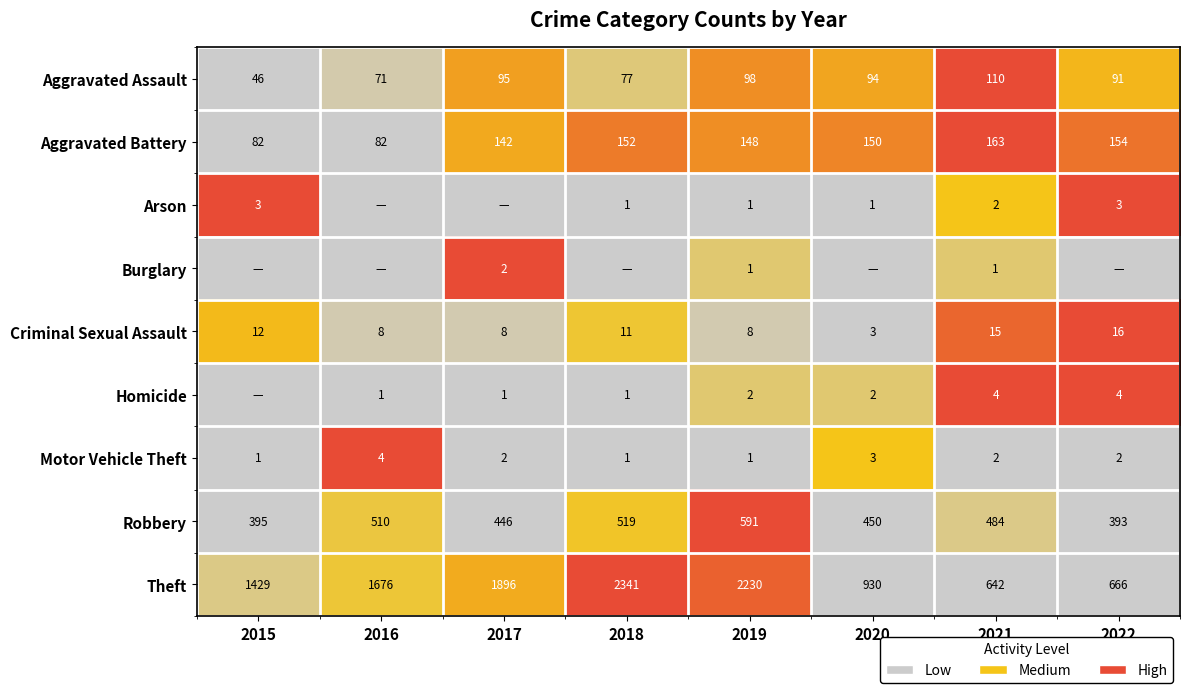

What is the sum of all Robbery values?

3788